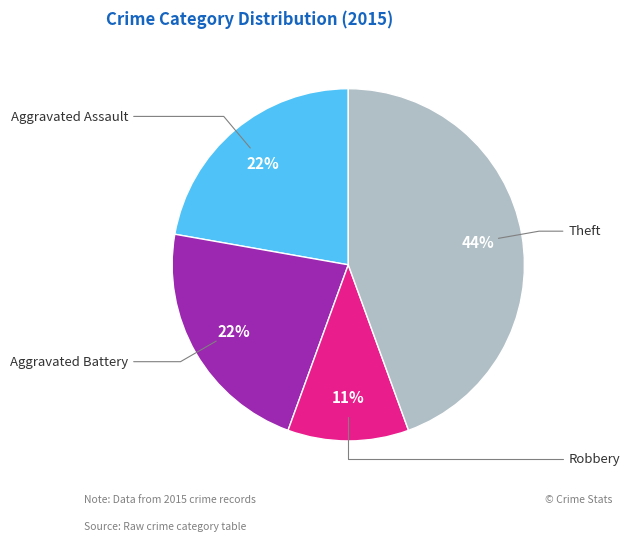

To the nearest percent, what is the difference between the largest and smallest slice percentages?

33%